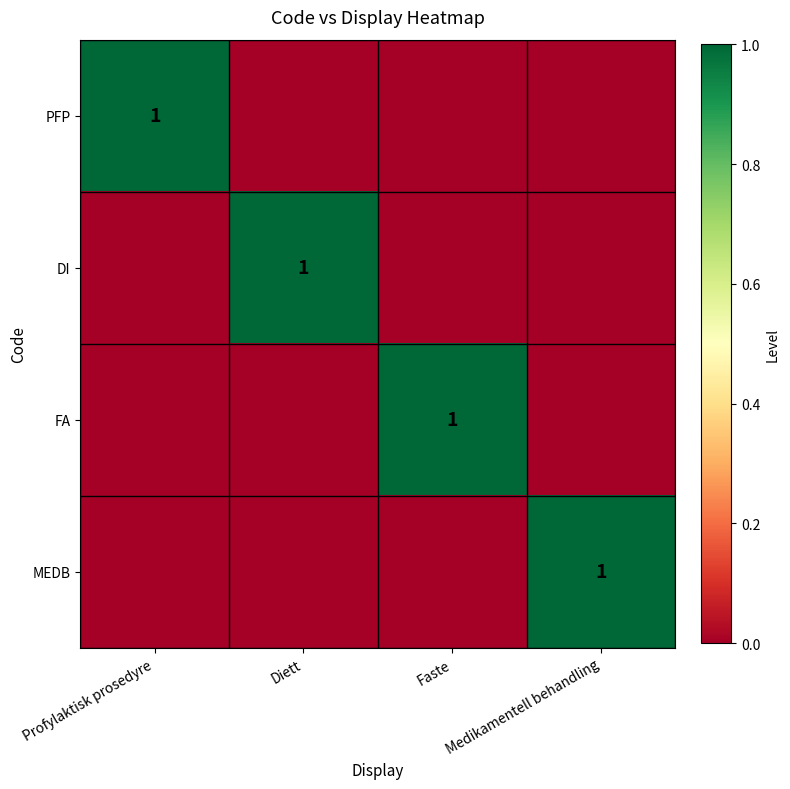

The DI series shows 2 at Diett. True or false?

False